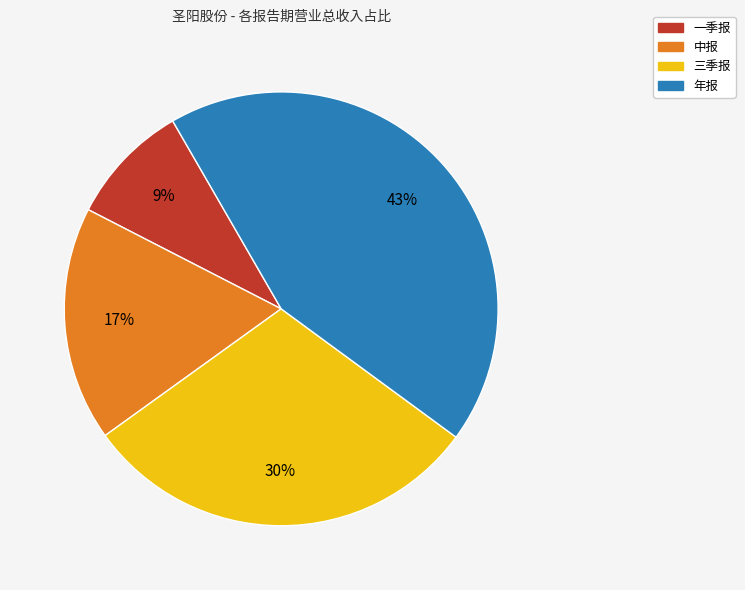

Does 一季报 account for over 50% of the chart?

No